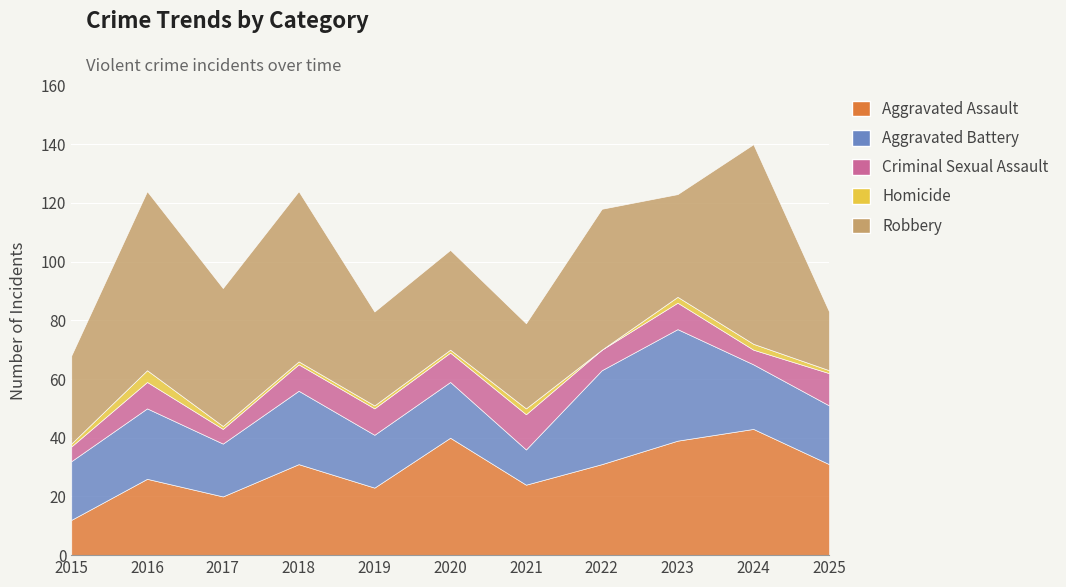

What is the value of the Criminal Sexual Assault point at the 7th from the left?

12